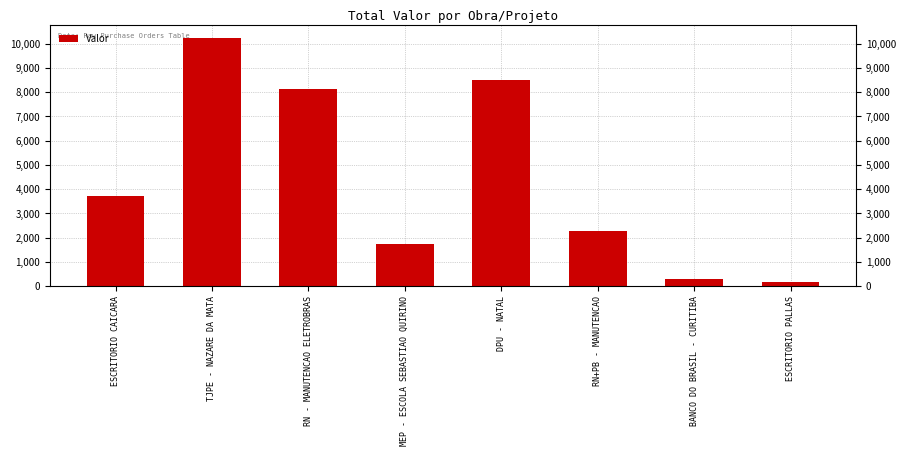

At which label does the data first exceed 3704?

ESCRITORIO CAICARA